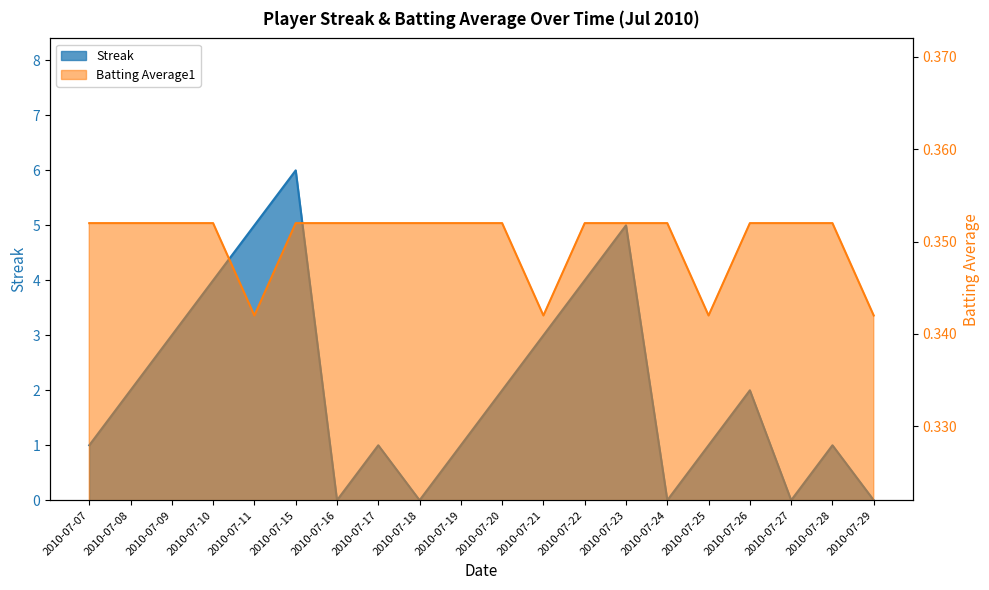

Does the chart display data point markers on the line(s)?

No